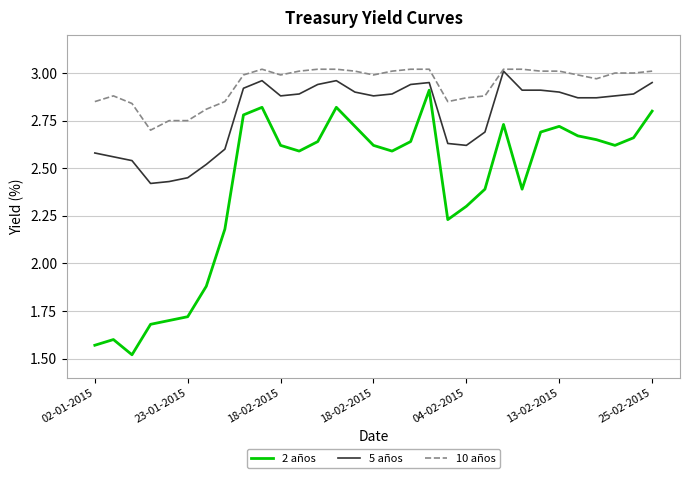

List the series in order of their overall mean, lowest first.

2 años, 5 años, 10 años